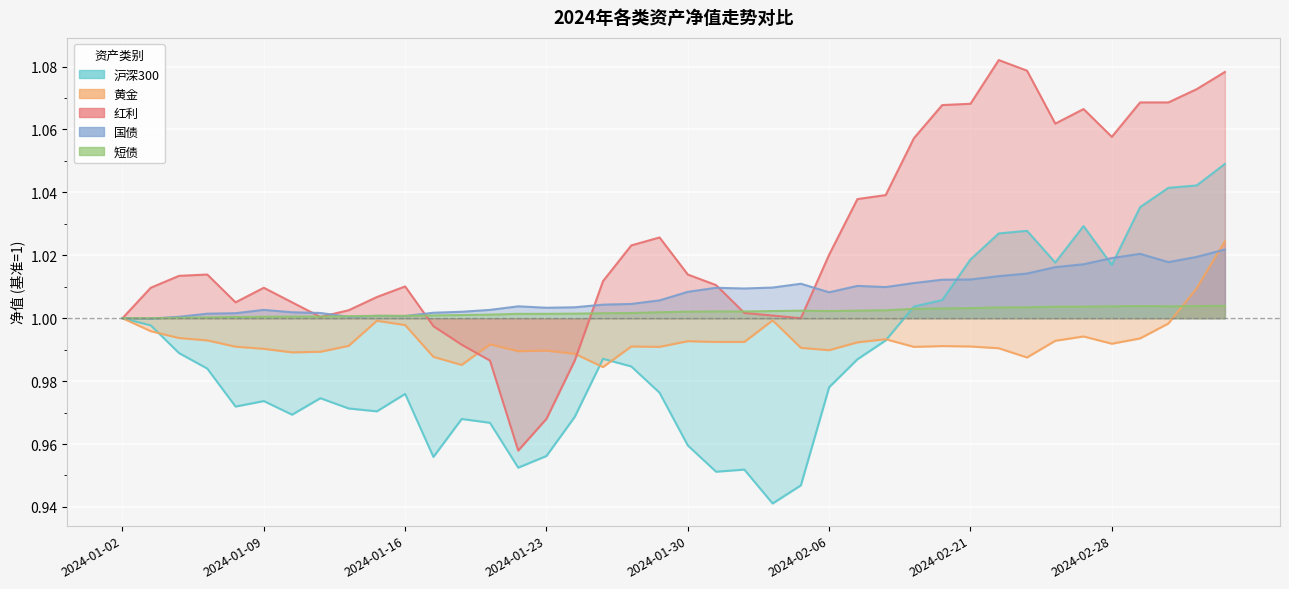

At how many categories does at least one series exceed 1?

39